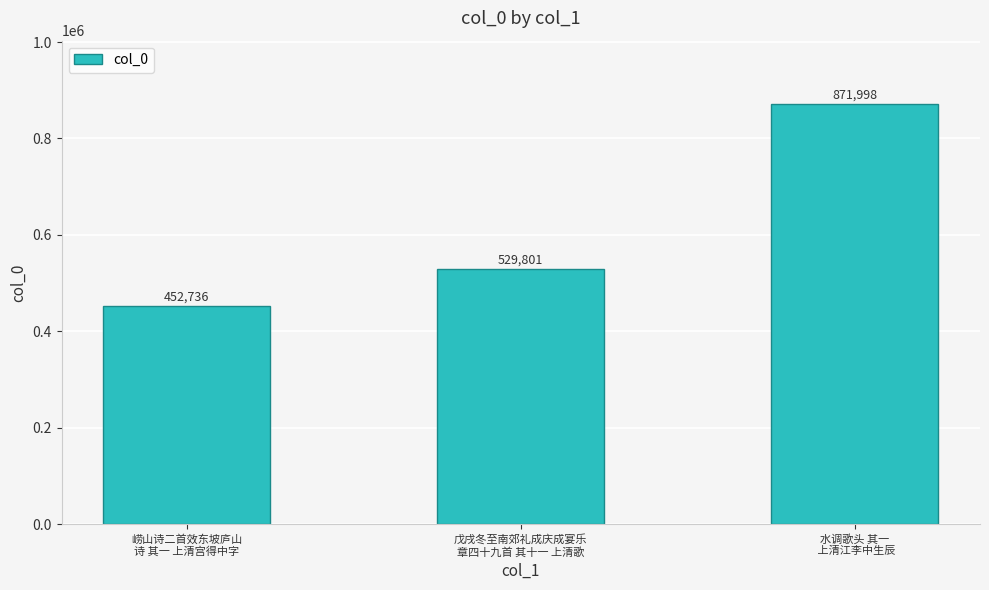

What is the sum of all values?

1854535